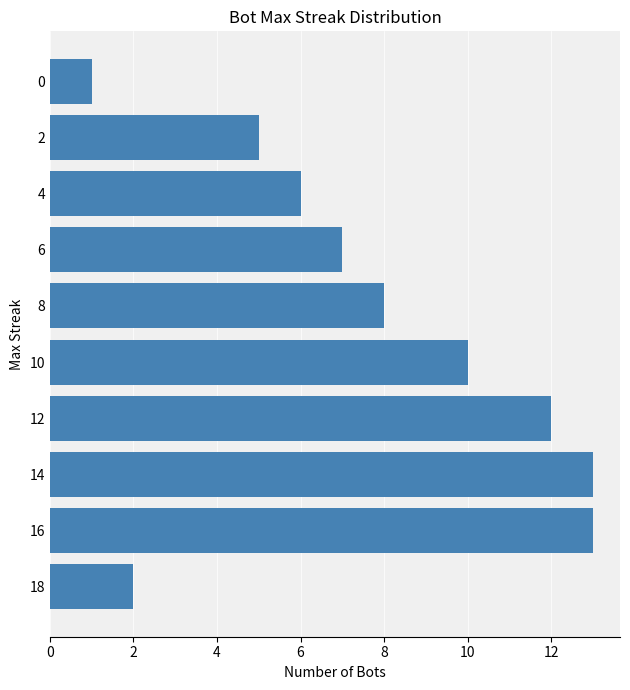

Which has a higher value, 8 or 4?

8